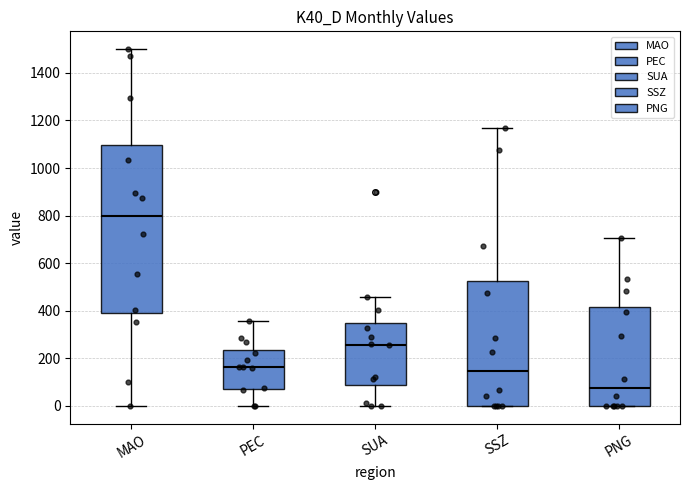

Reading left to right, read every box against the y-axis: the position of its median line, the range the box covers, and the ends of its whiskers. The values are not printed on the chart, so give them approximately, as read against the axis.

MAO: median 800, box 400 to 1100, whiskers 0 to 1500
PEC: median 160, box 80 to 240, whiskers 0 to 360
SUA: median 260, box 80 to 340, whiskers 0 to 460
SSZ: median 140, box 0 to 520, whiskers 0 to 1160
PNG: median 80, box 0 to 420, whiskers 0 to 700